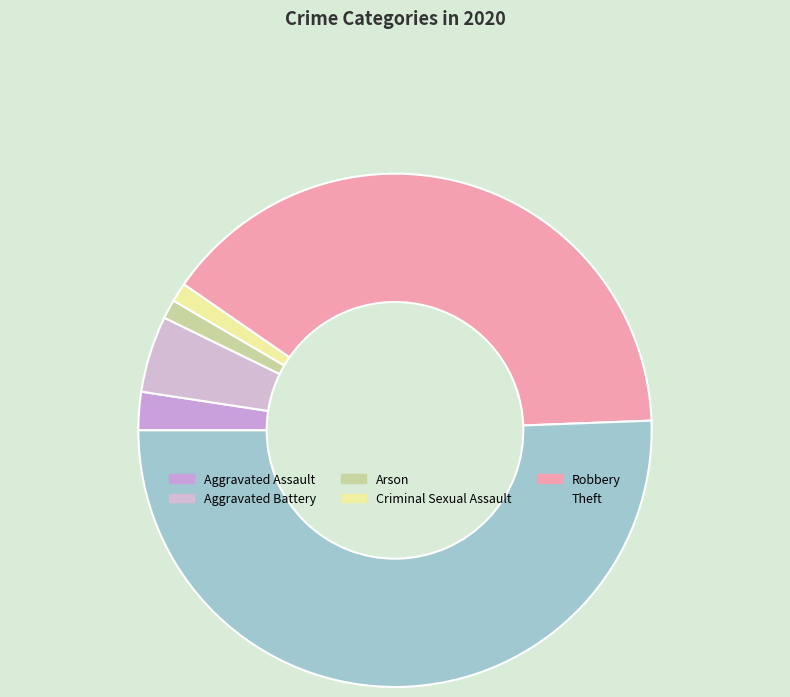

What is the largest slice in the pie chart?

Theft